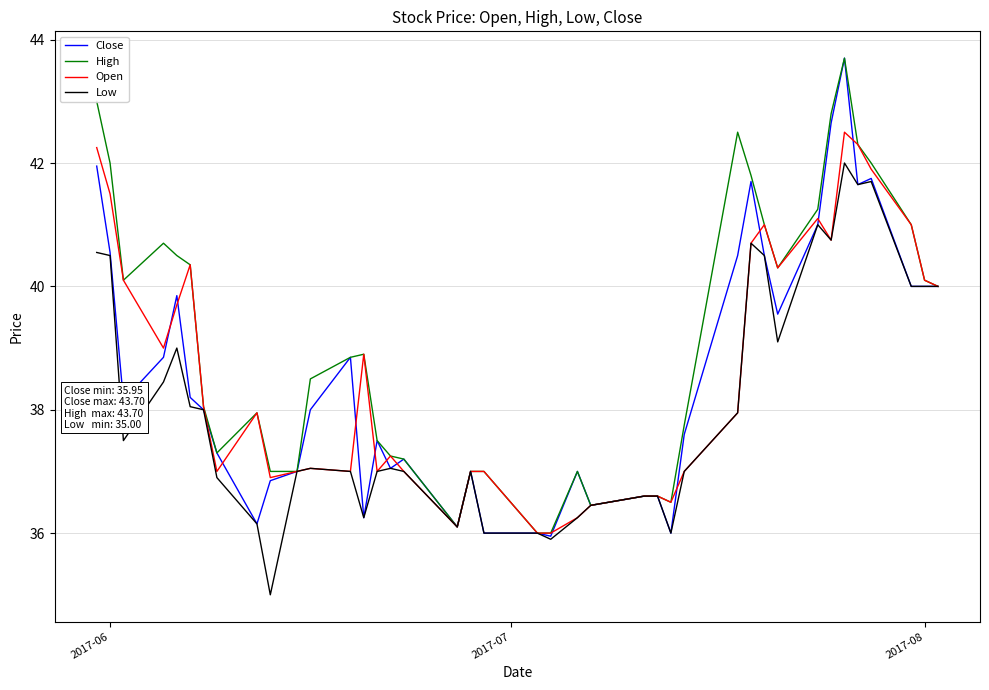

Does the chart display data point markers on the line(s)?

No